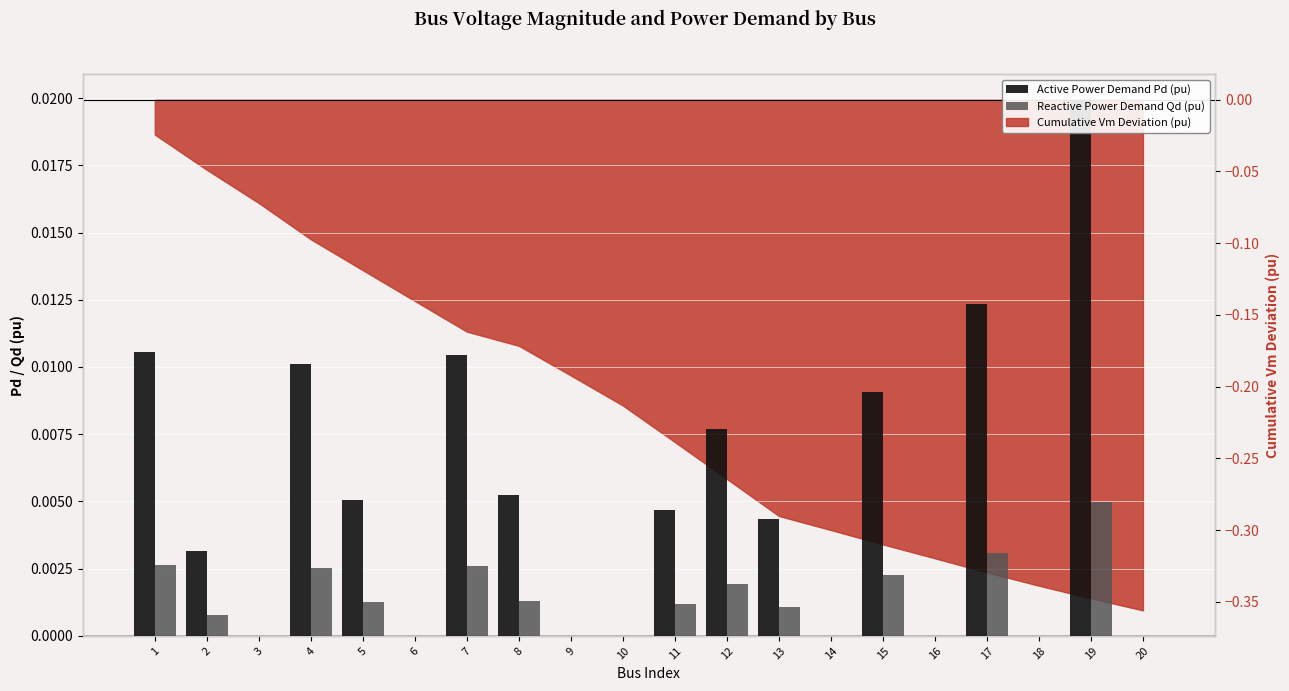

Which category has the highest value in the Reactive Power Demand Qd (pu) series?

19